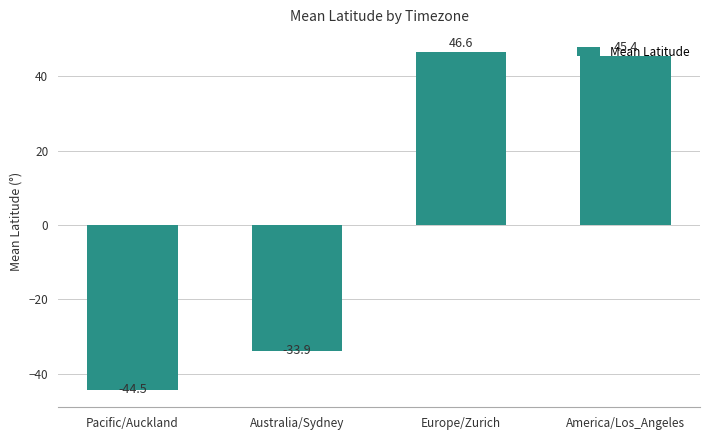

Reading left to right, what are all the values shown in this chart?

-44.5	-33.9	46.6	45.4